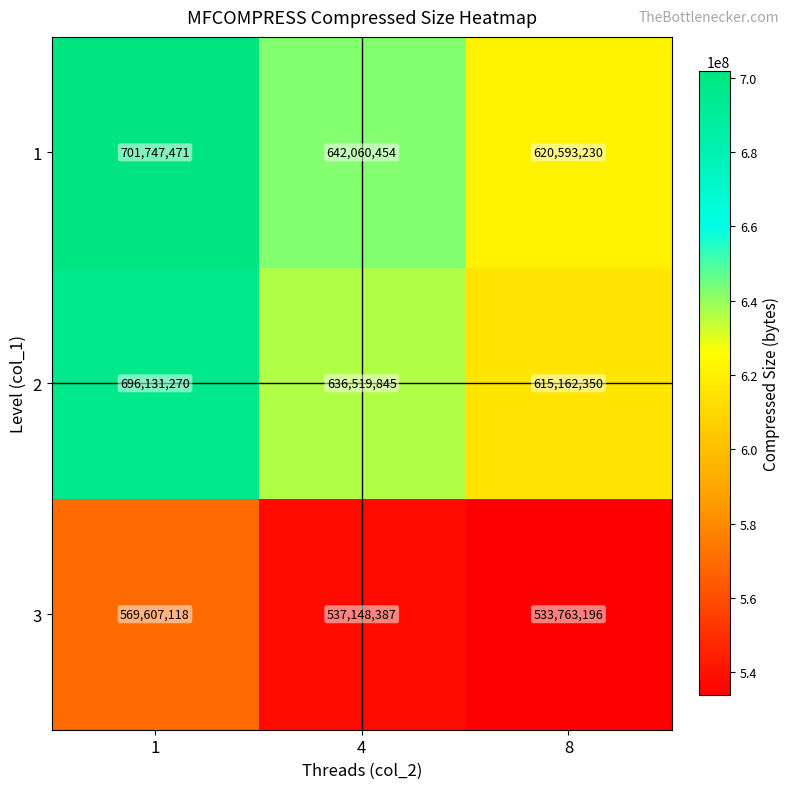

What value does the 3 series have at 1?

569607118